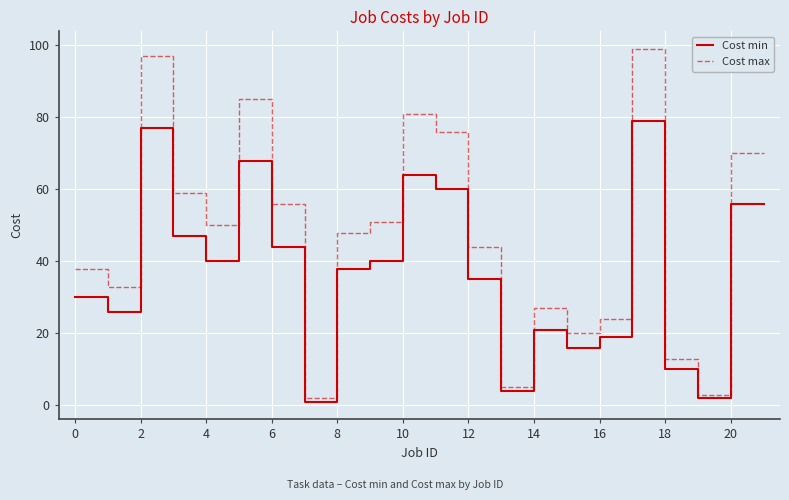

List the series in order of their peak value, highest first.

Cost max, Cost min